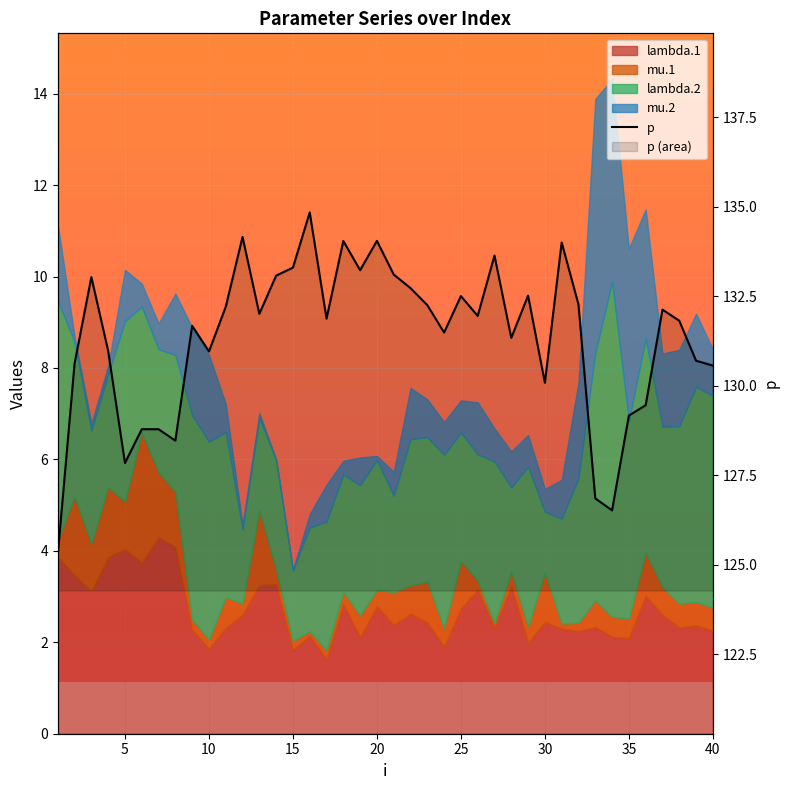

What is the value of the 19th point from the left?

133.2